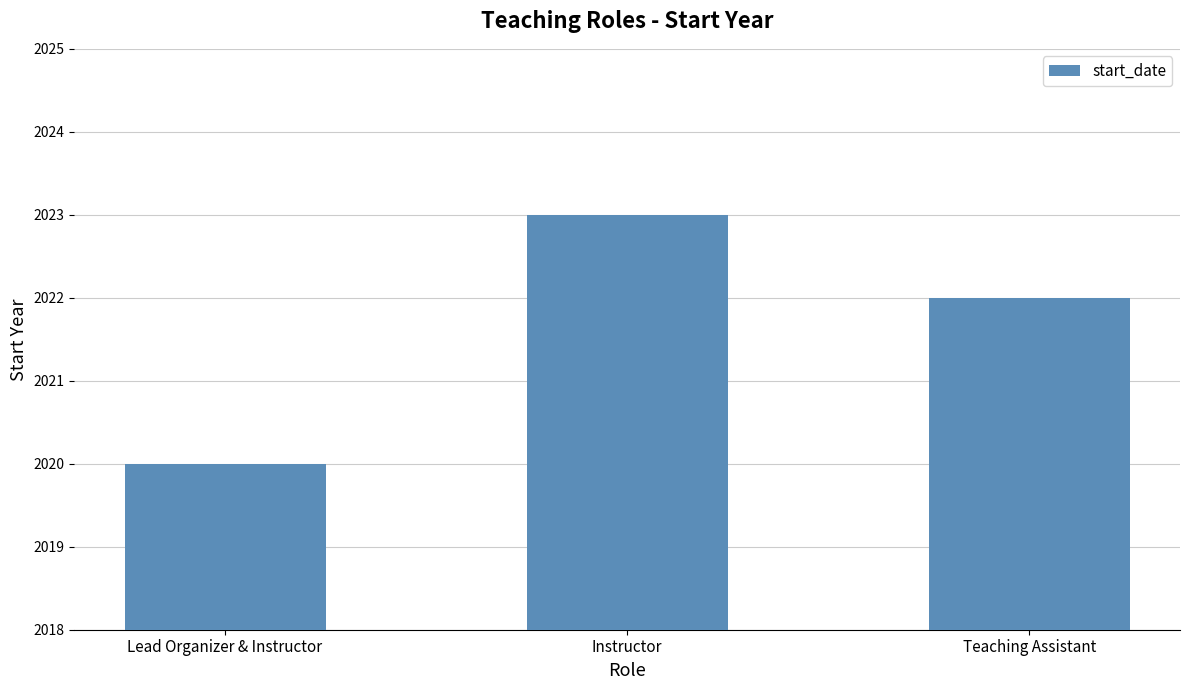

Reading right to left, extract all data points from this chart.

2022	2023	2020